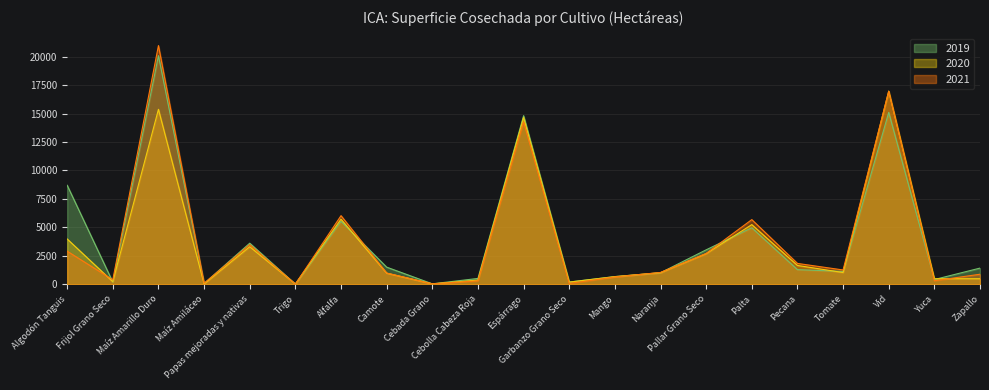

What value does the 2020 series have at Algodón Tanguis?

3980.4